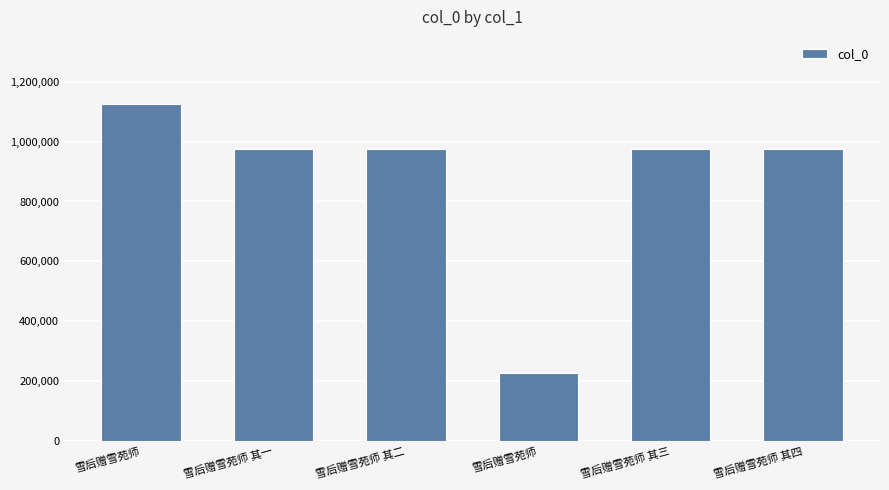

Approximately how many times larger is the value at 雪后赠雪苑师 其二 compared to 雪后赠雪苑师?

0.9